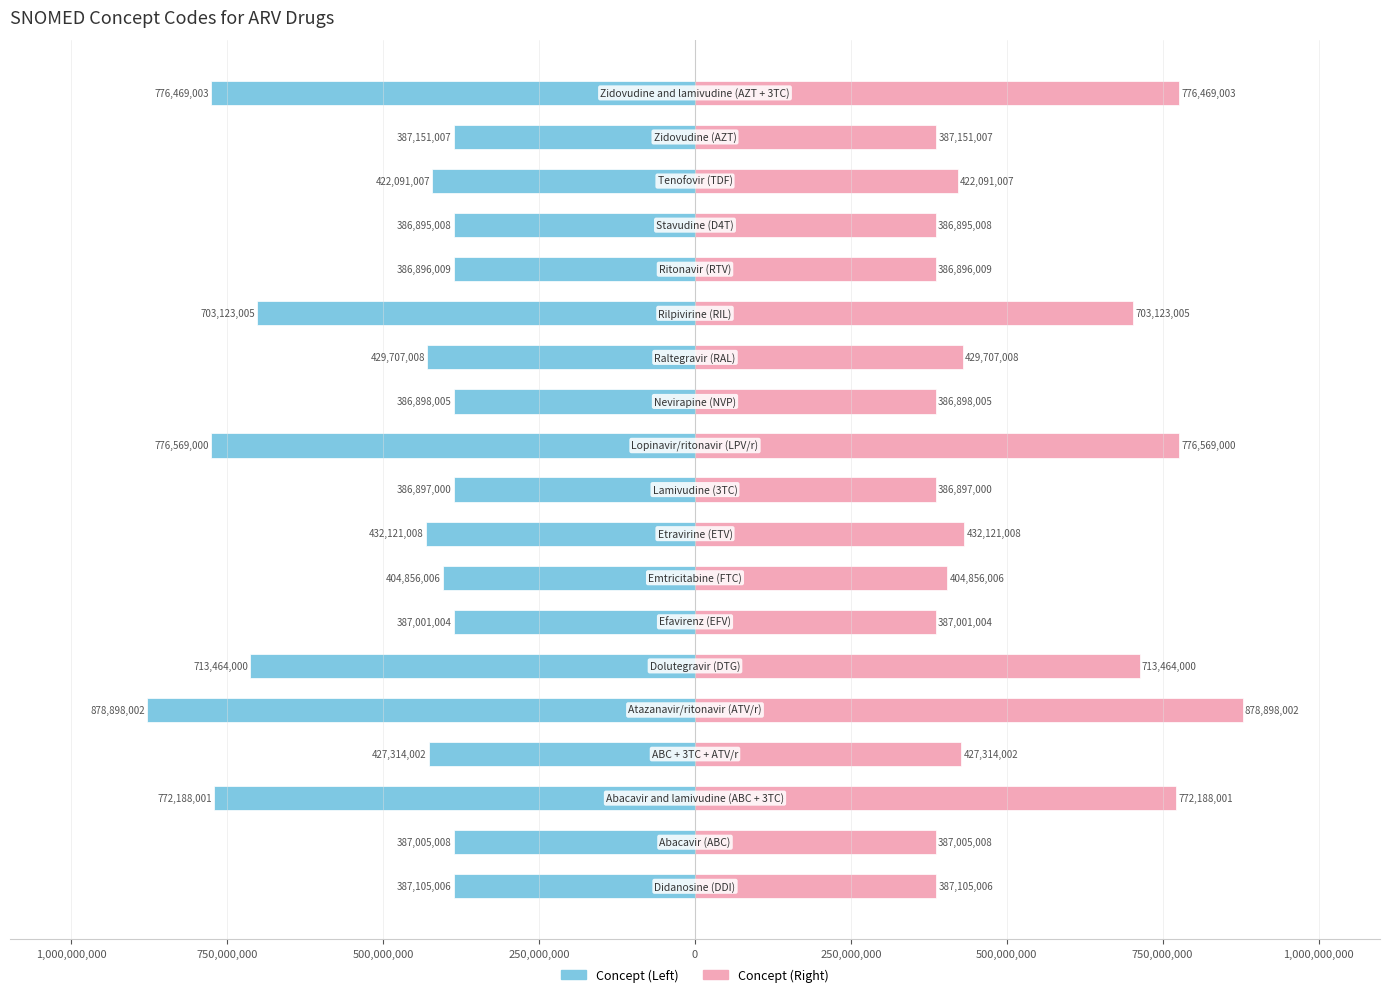

What is the average value of the Concept series?

-517507794